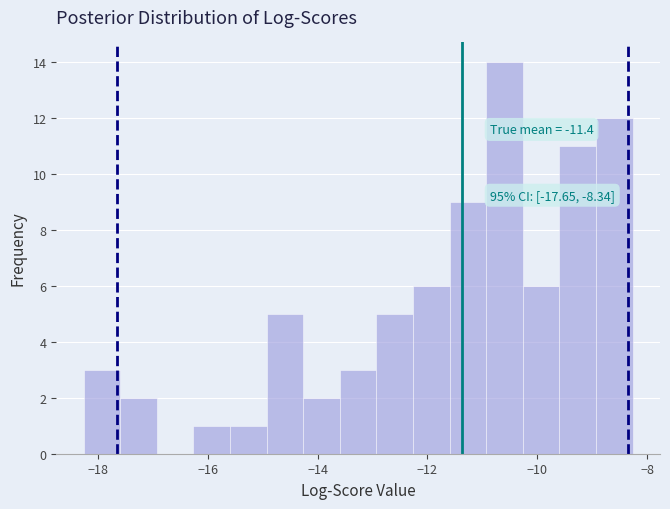

Read against the x-axis, roughly where is the centre of the tallest bar?

-10.6